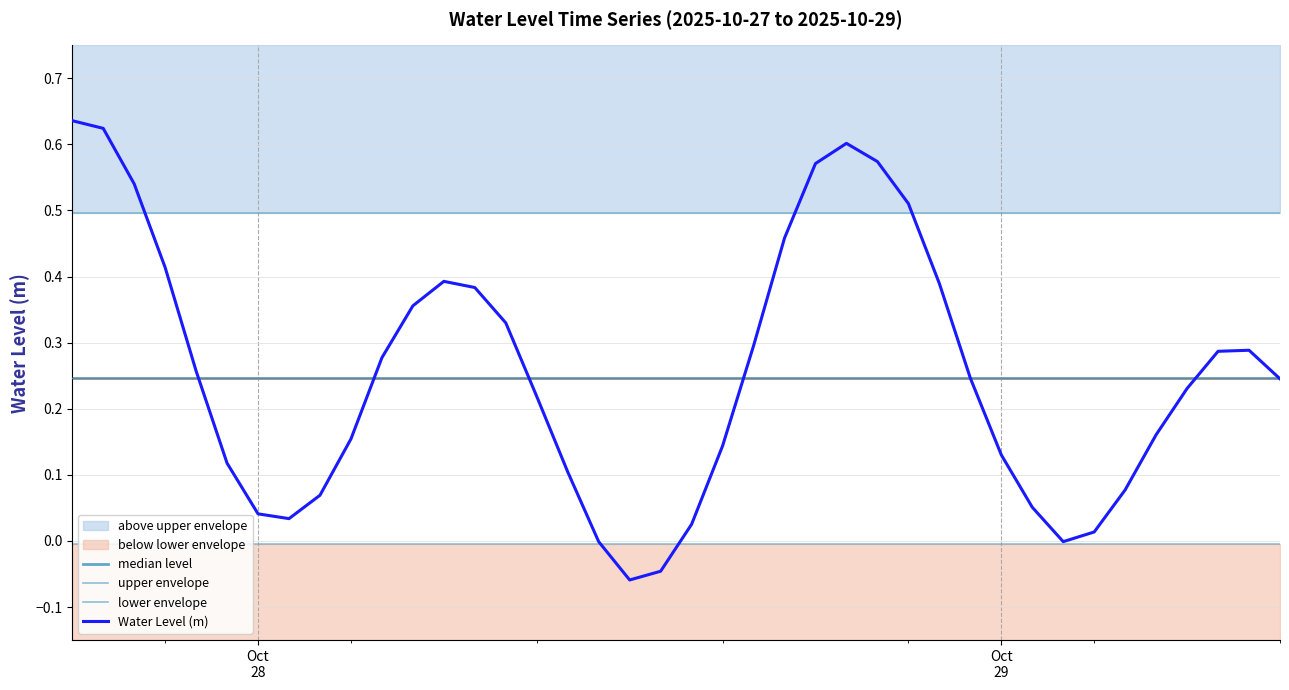

True or false: Water Level (m) has more than 1 interior local peaks.

True